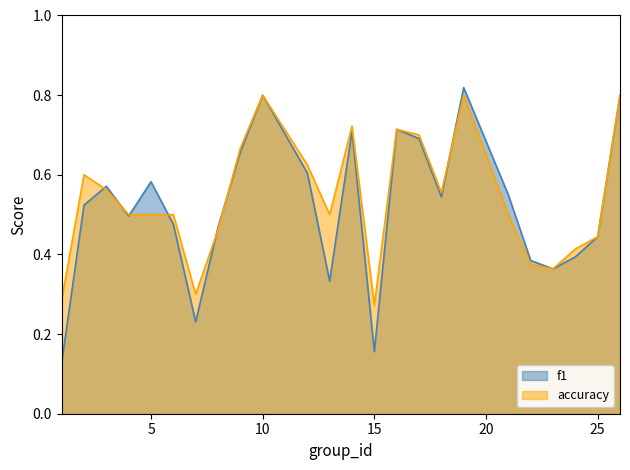

How many lines are shown in the chart?

2